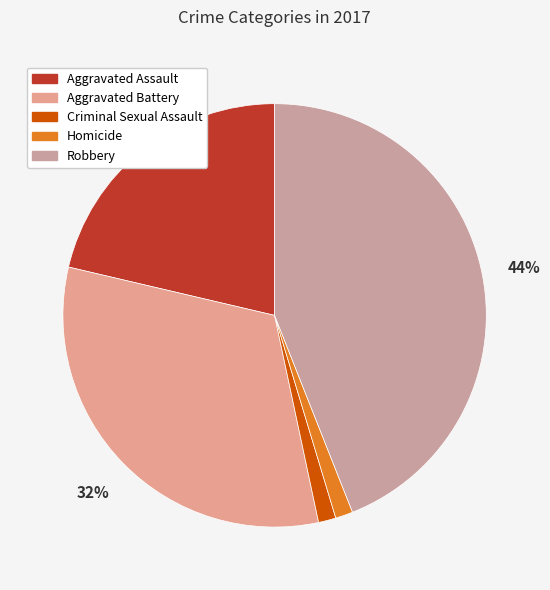

Which slice is the largest?

Robbery